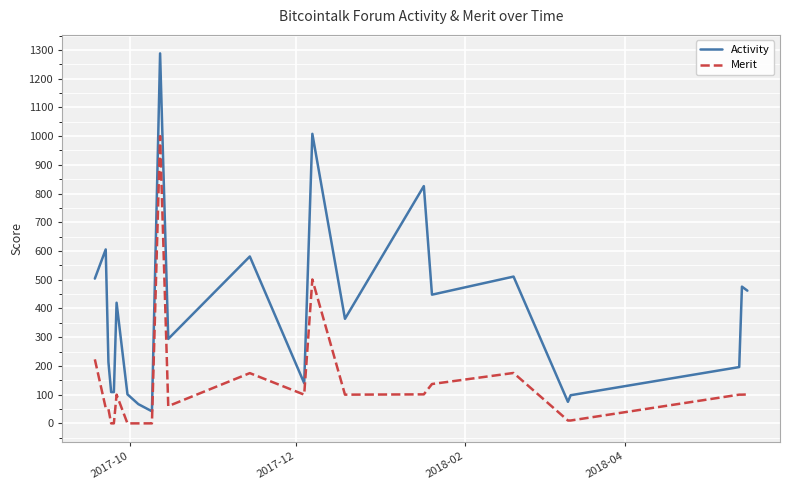

How many lines are shown in the chart?

2